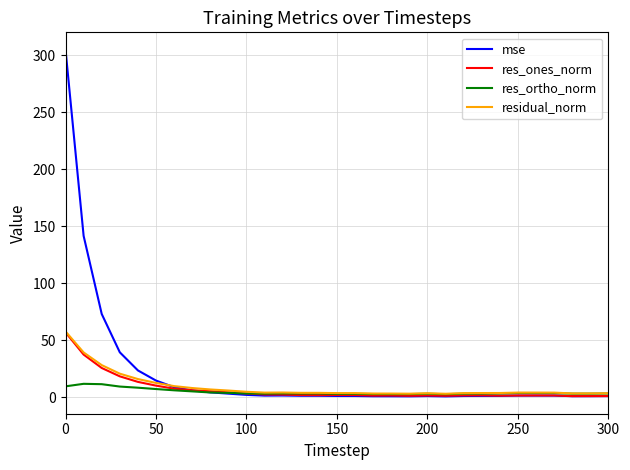

Which series has the widest spread of values?

mse